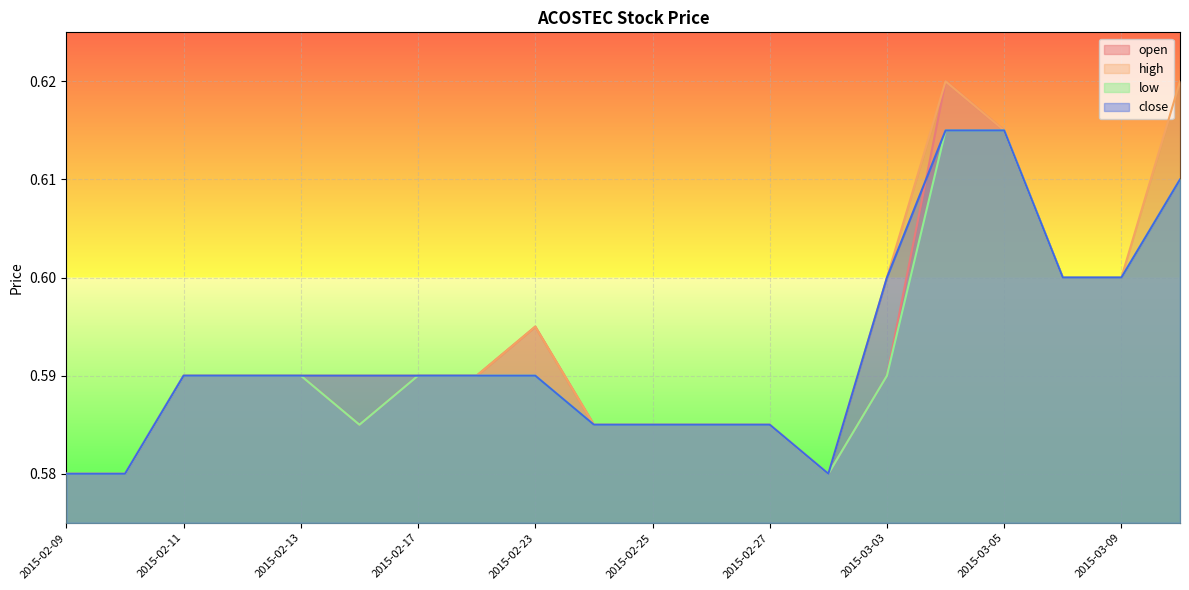

Is the value of high at 2015-02-13 greater than the value of low at 2015-02-23?

No